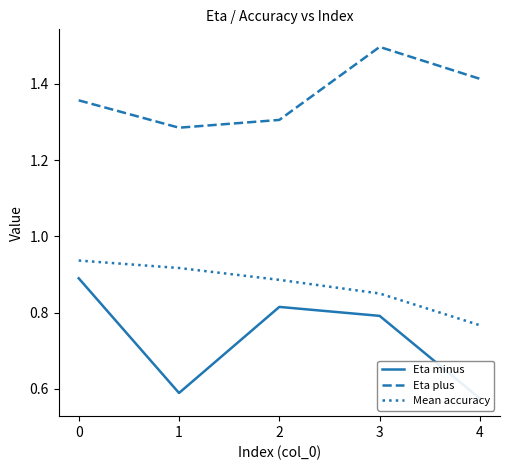

Is it true that Eta plus equals 2.1 at 0?

False